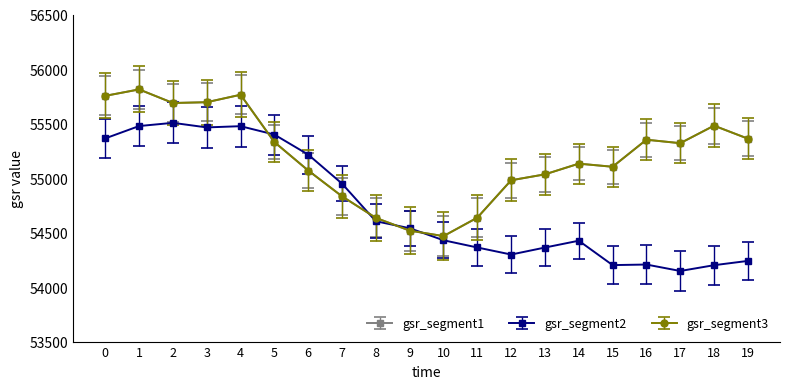

Does the chart have visible grid lines?

No